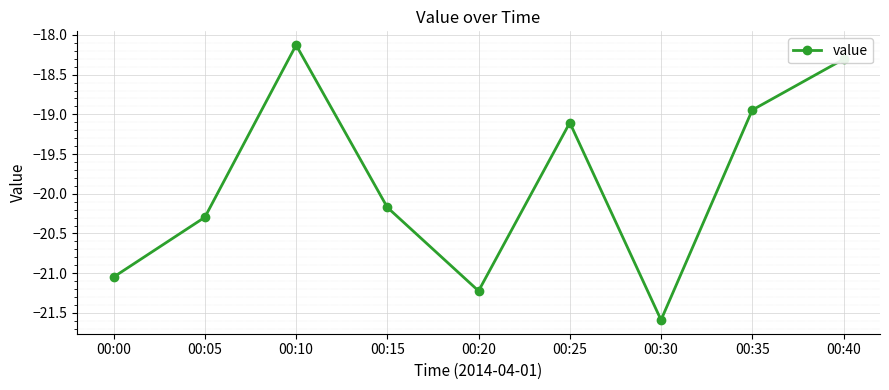

Is this an area chart (filled region under the line)?

No